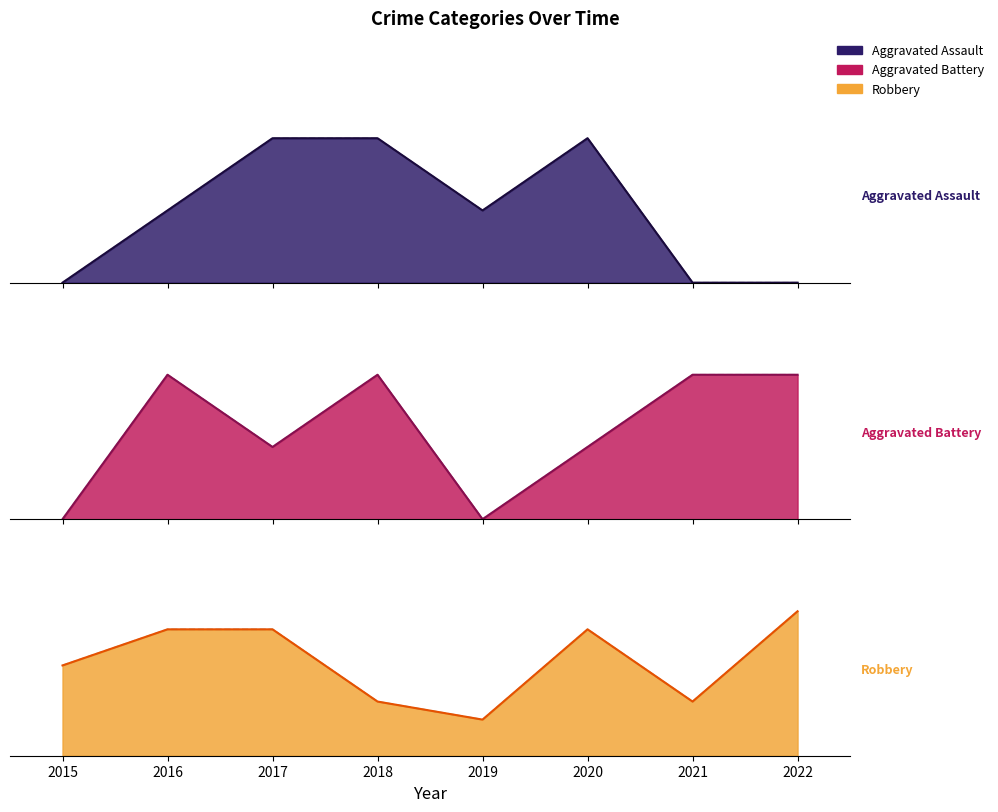

What is the value of the Aggravated Assault point at the 6th from the left?

2